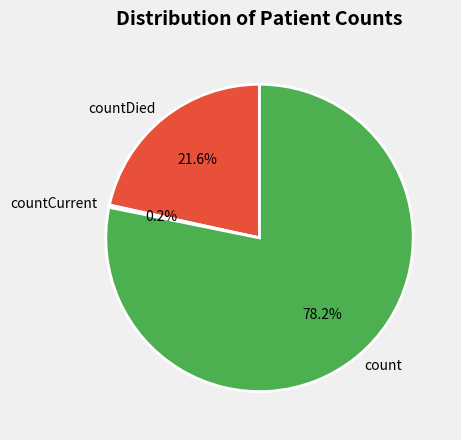

What portion of the pie excludes count?

21.8%